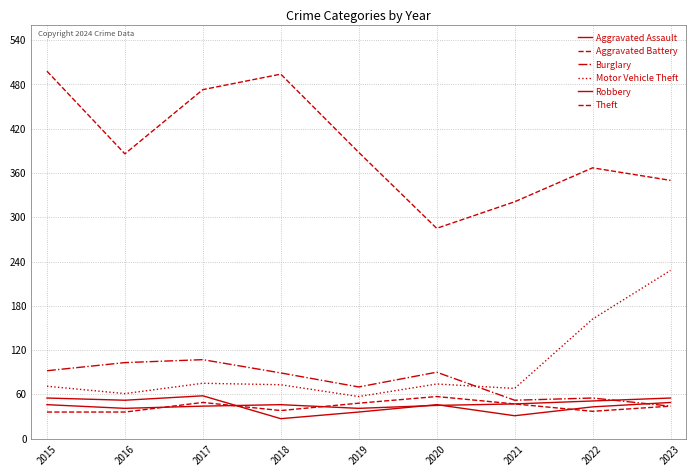

List the labels in order of Burglary value, smallest first.

2023, 2021, 2022, 2019, 2018, 2020, 2015, 2016, 2017